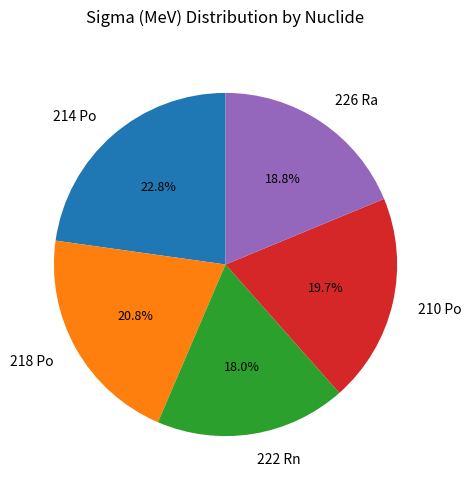

Which slice is the smallest?

222 Rn